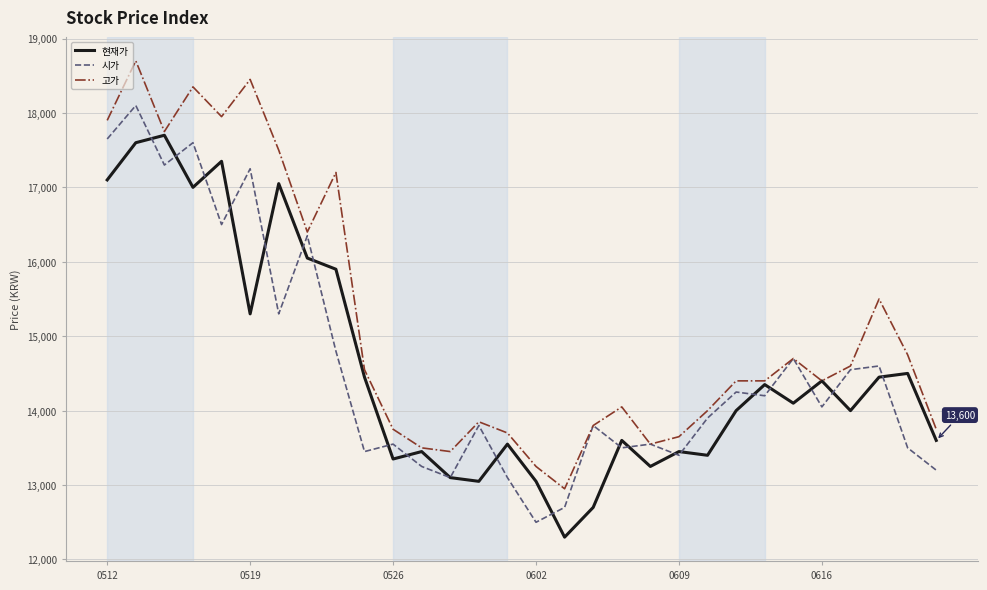

How many lines are shown in the chart?

3